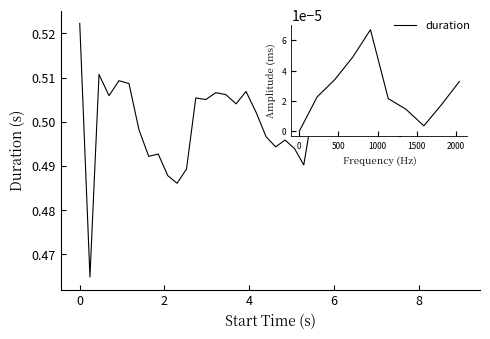

Count the values in the range 0 to 1.

40